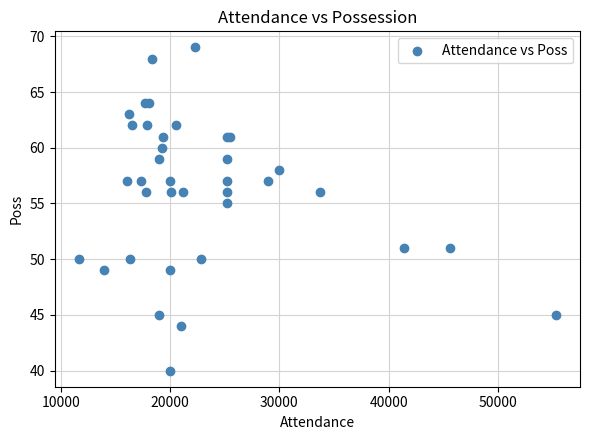

What Y value in the scatter plot is closest to 54?

55